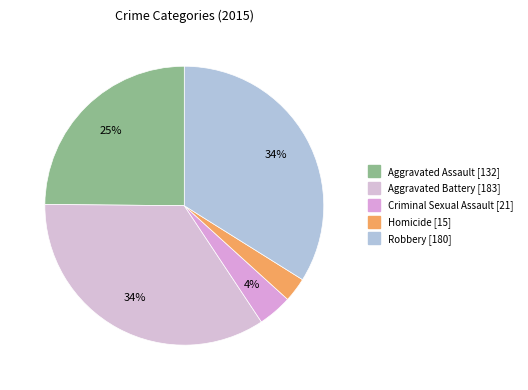

Which slice is the smallest?

Homicide